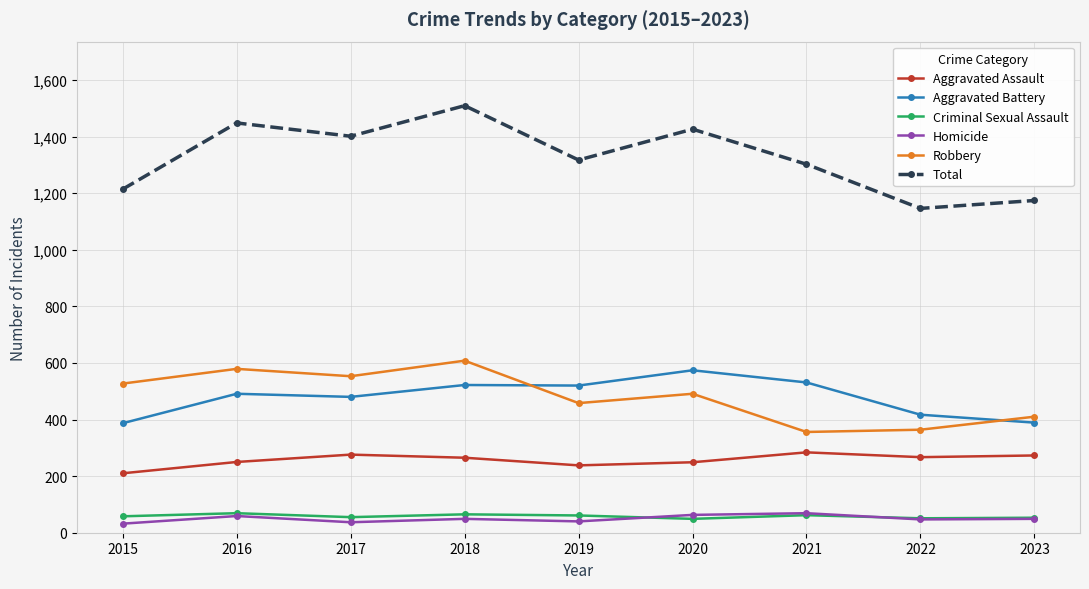

What is the value of the Robbery point at the 3rd from the left?

553